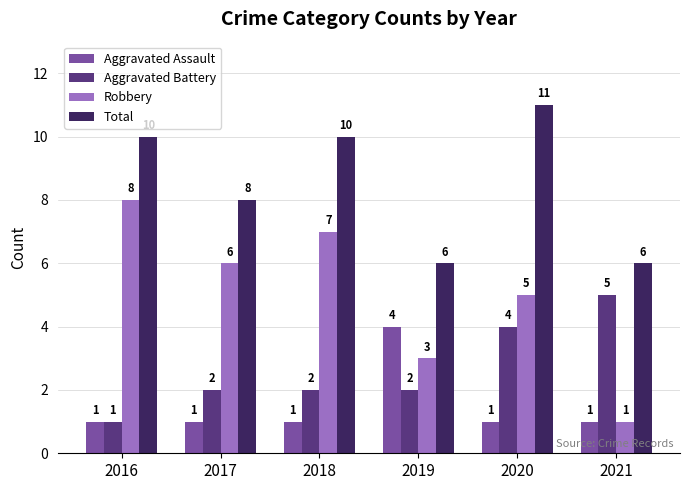

How many bars are there in total?

24